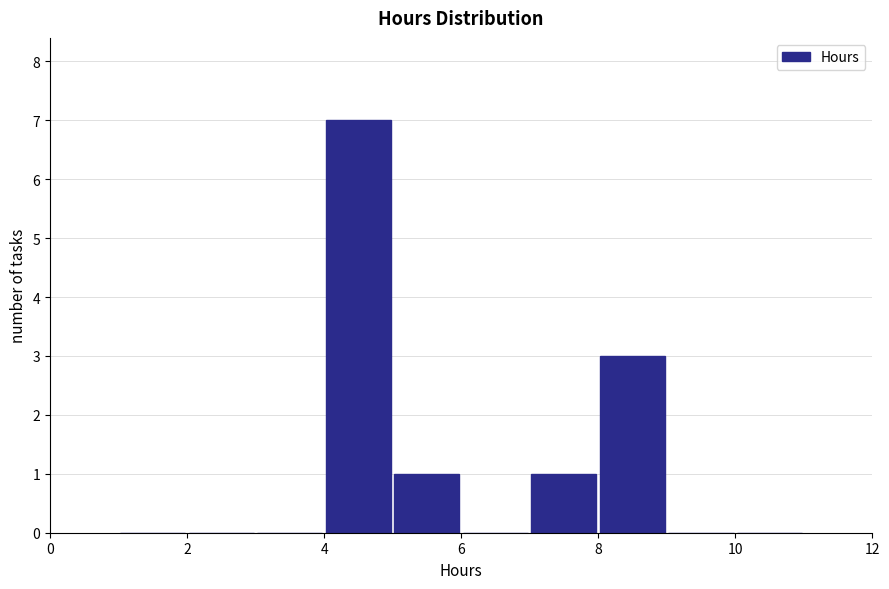

Which range on the x-axis has the tallest bar?

4 to 5